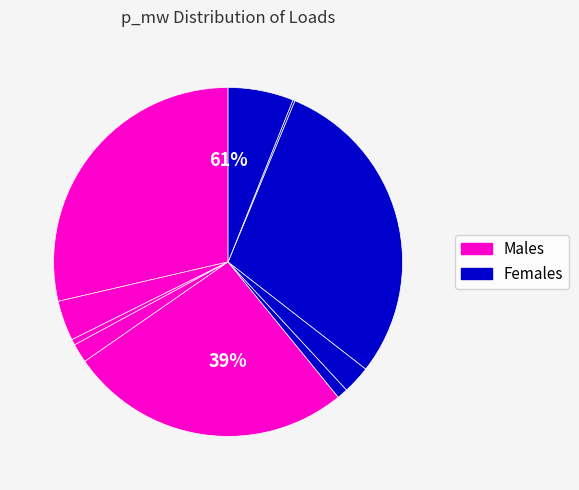

True or false: LV_3427-71_0_4_load_5 accounts for 1% of the total.

True